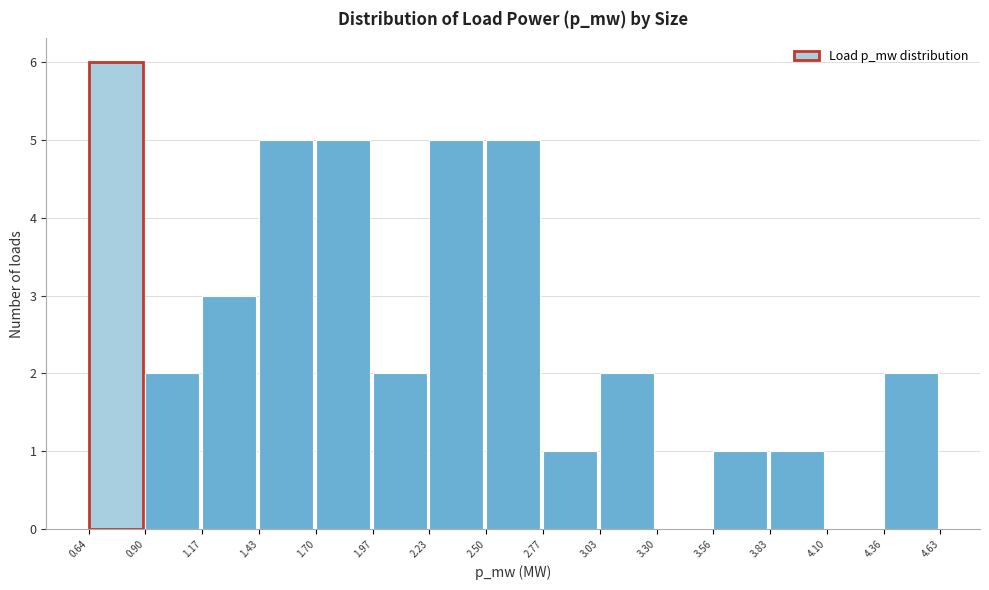

Reading left to right, transcribe this chart: for each bar, give the range it covers on the x-axis and its height. The values are not printed on the chart, so give them approximately, as read against the axis.

0.64 to 0.90: 6
0.90 to 1.17: 2
1.17 to 1.43: 3
1.43 to 1.70: 5
1.70 to 1.97: 5
1.97 to 2.23: 2
2.23 to 2.50: 5
2.50 to 2.77: 5
2.77 to 3.03: 1
3.03 to 3.30: 2
3.30 to 3.56: 0
3.56 to 3.83: 1
3.83 to 4.10: 1
4.10 to 4.36: 0
4.36 to 4.63: 2